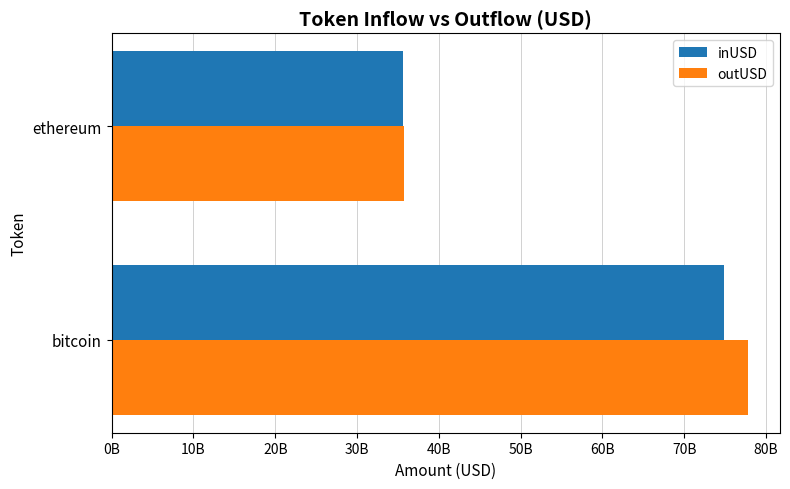

What are all the series names shown in the legend?

inUSD, outUSD